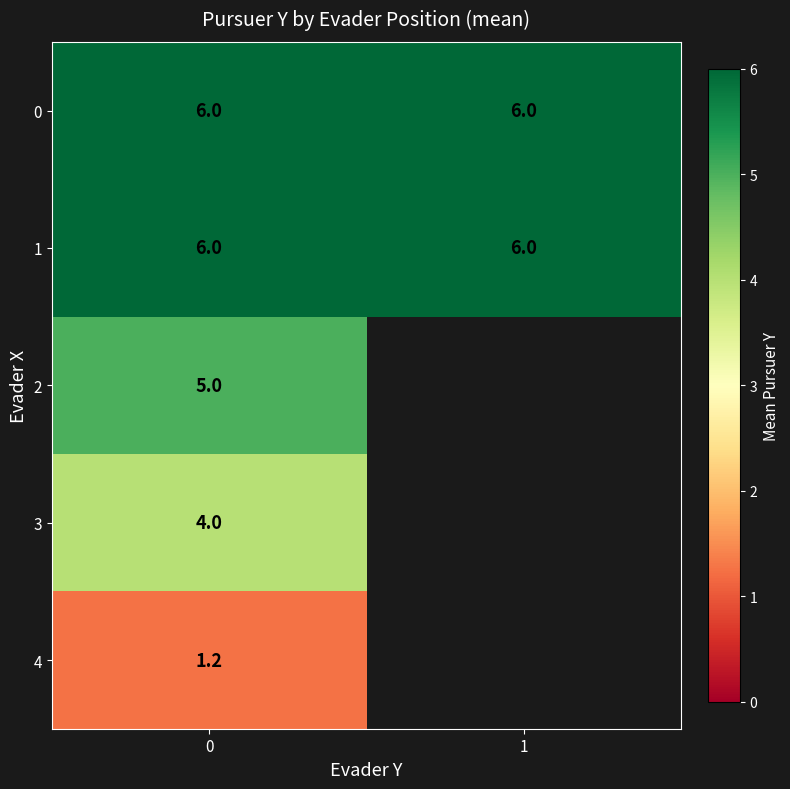

List the series in order of their peak value, highest first.

row_0, row_1, row_2, row_3, row_4